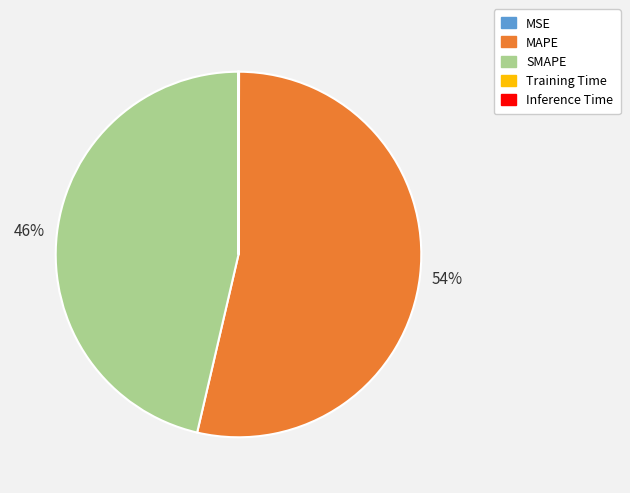

Is MAPE the majority of the pie?

Yes